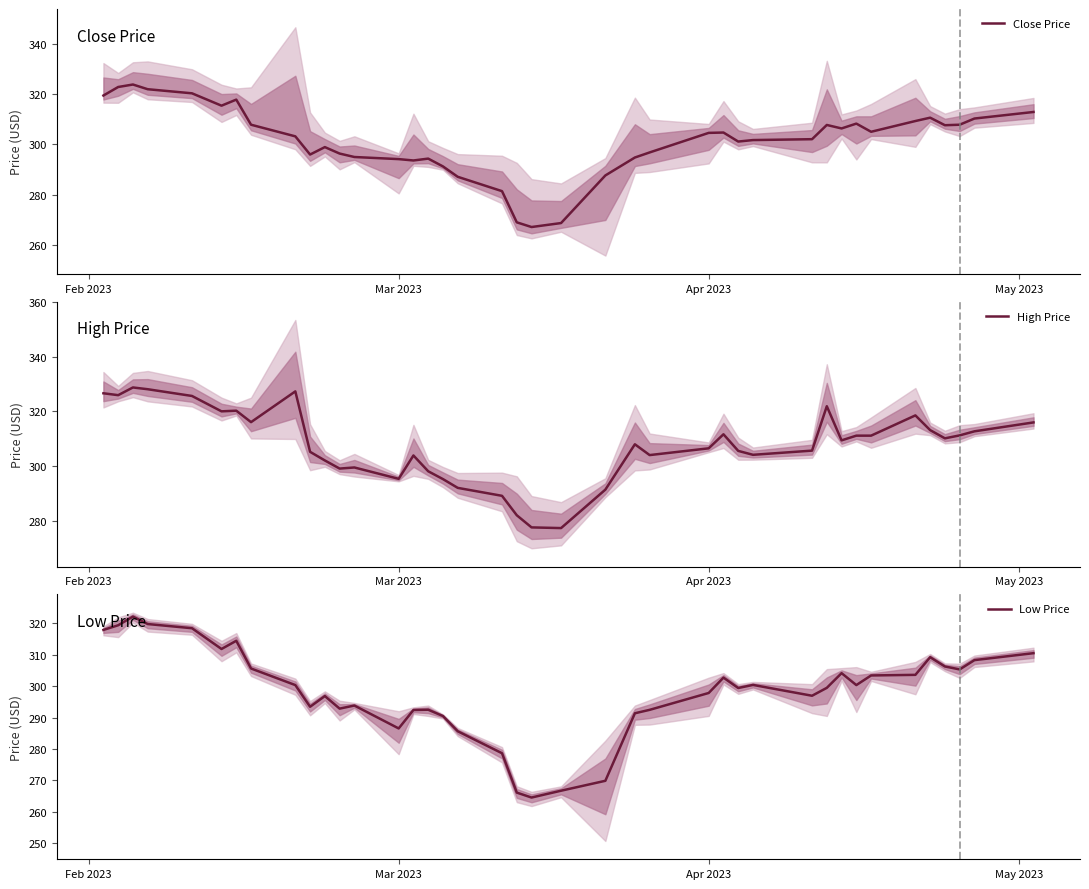

At how many categories does at least one series exceed 279?

38